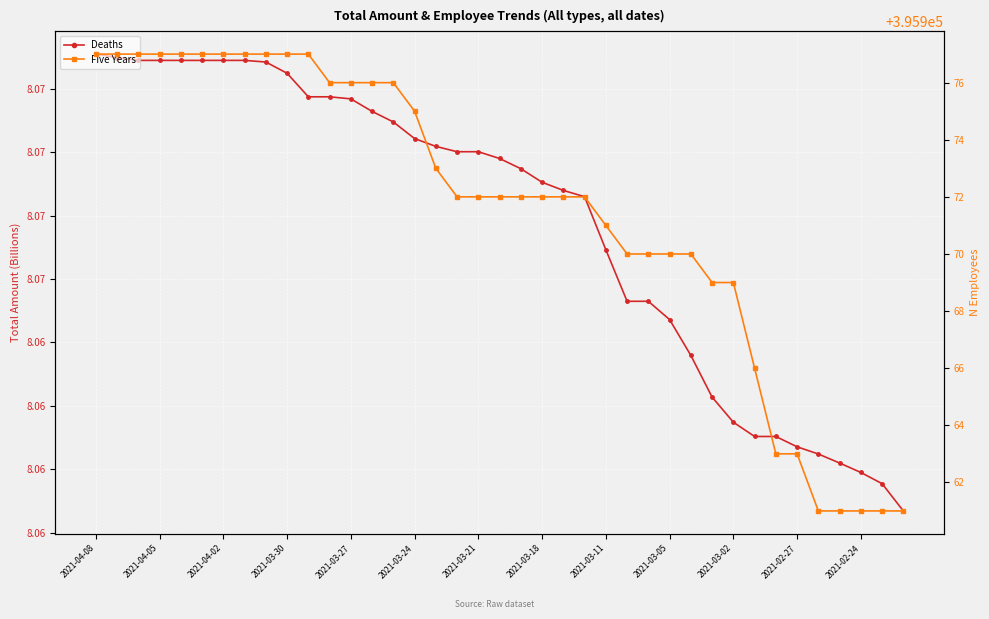

What is the sum of all Five Years values?

15442889.0